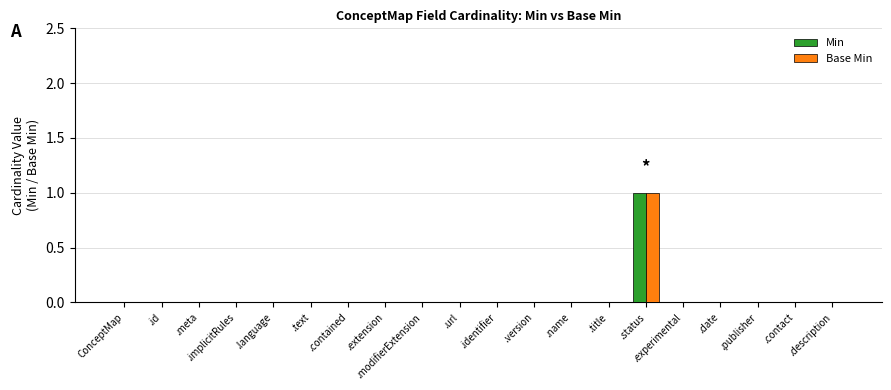

Reading left to right, list all the values displayed in this chart.

Min: ConceptMap=0	.id=0	.meta=0	.implicitRules=0	.language=0	.text=0	.contained=0	.extension=0	.modifierExtension=0	.url=0	.identifier=0	.version=0	.name=0	.title=0	.status=1	.experimental=0	.date=0	.publisher=0	.contact=0	.description=0
Base Min: ConceptMap=0	.id=0	.meta=0	.implicitRules=0	.language=0	.text=0	.contained=0	.extension=0	.modifierExtension=0	.url=0	.identifier=0	.version=0	.name=0	.title=0	.status=1	.experimental=0	.date=0	.publisher=0	.contact=0	.description=0